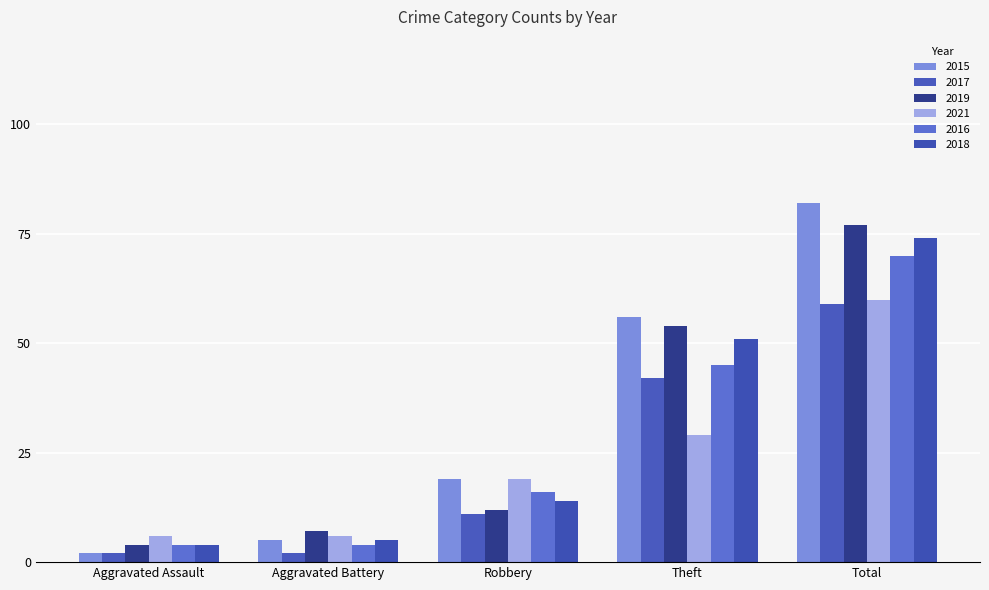

What is the average value of the 2016 series?

28